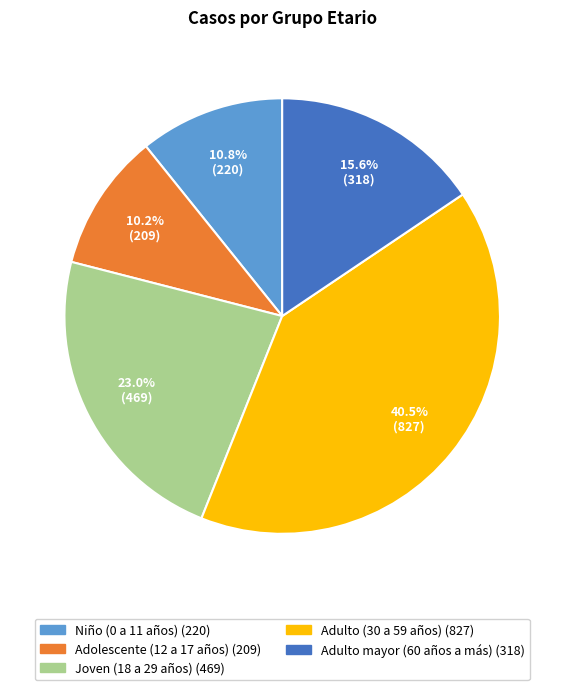

Which category has the biggest portion of the pie?

Adulto (30 a 59 años)